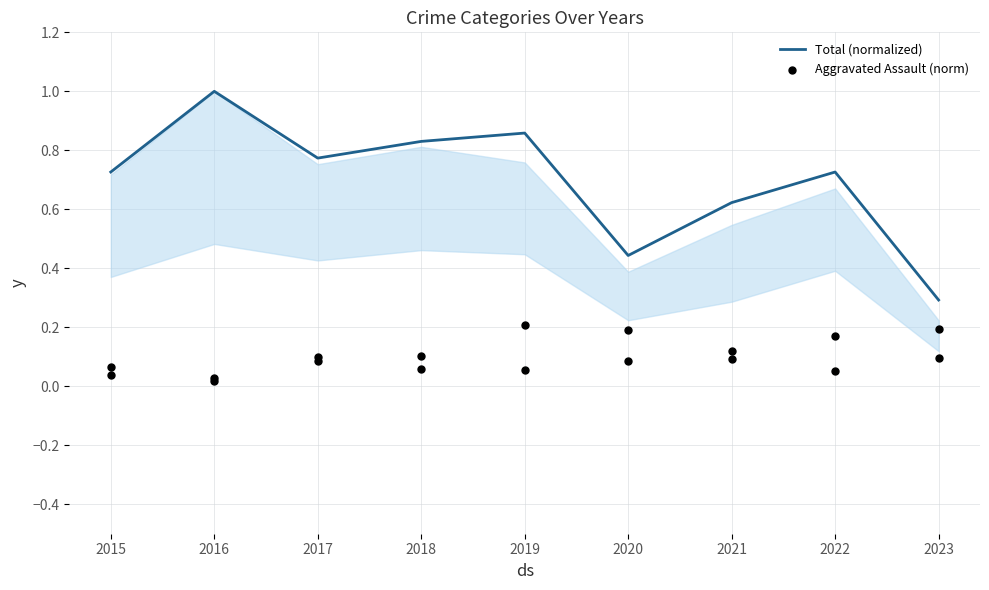

Is the value of Total (normalized) at 2018 greater than the value of Aggravated Assault (norm) at 2016?

Yes